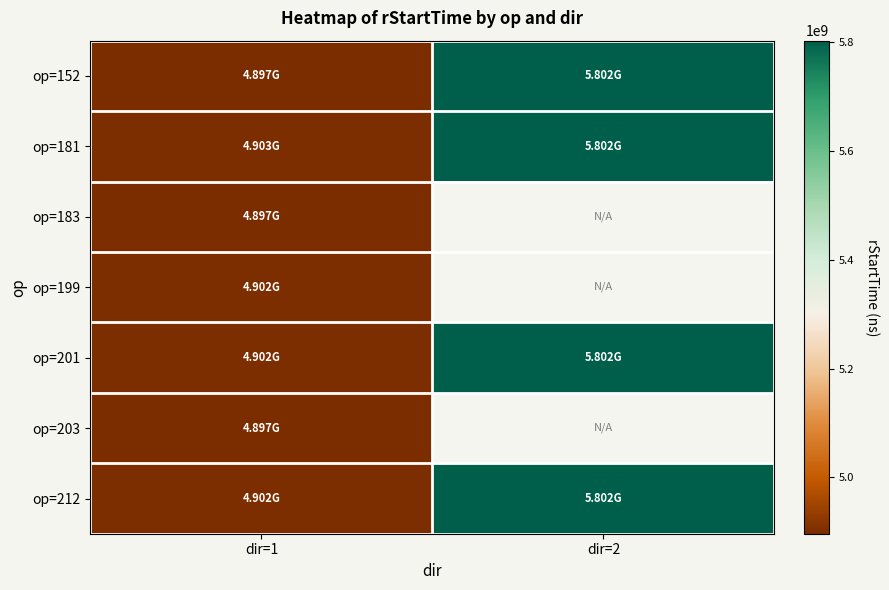

Rank the series by their maximum value, from highest to lowest.

op=152, op=212, op=201, op=181, op=199, op=183, op=203